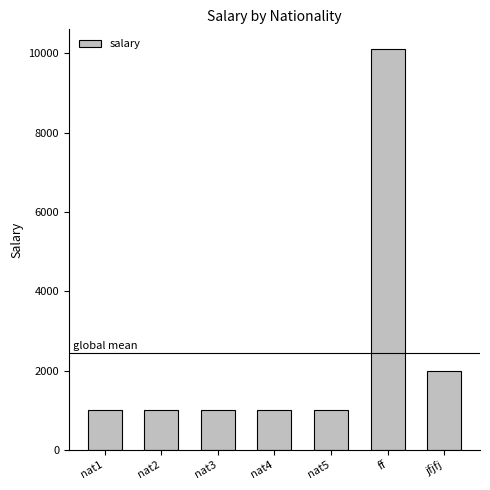

How many categories are shown in the chart?

7